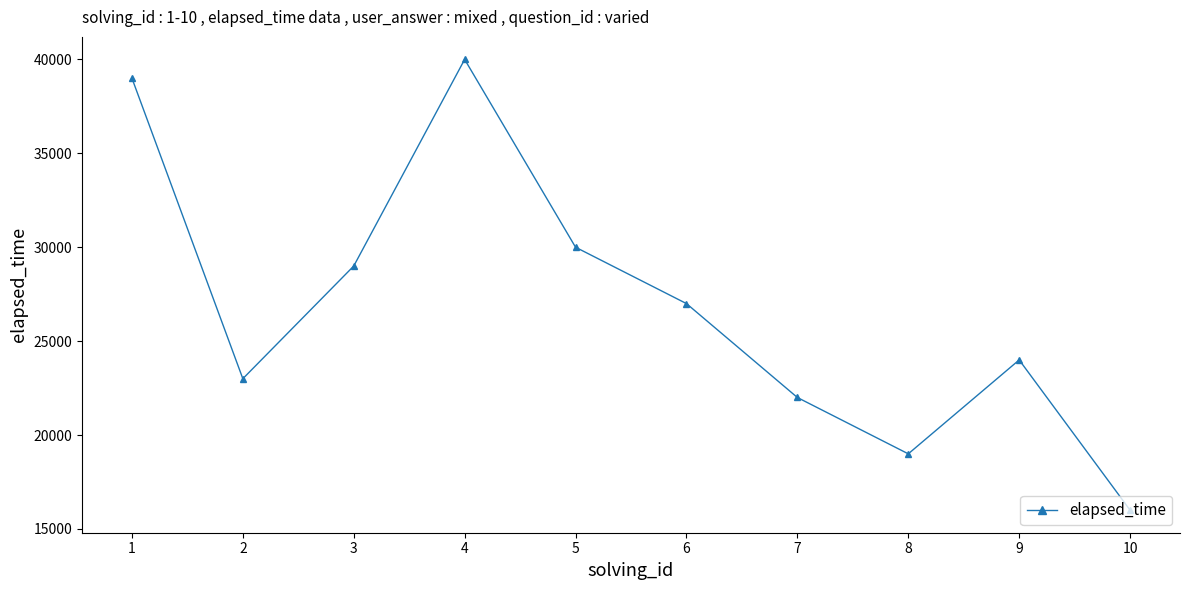

The value at 7 is 32789. True or false?

False